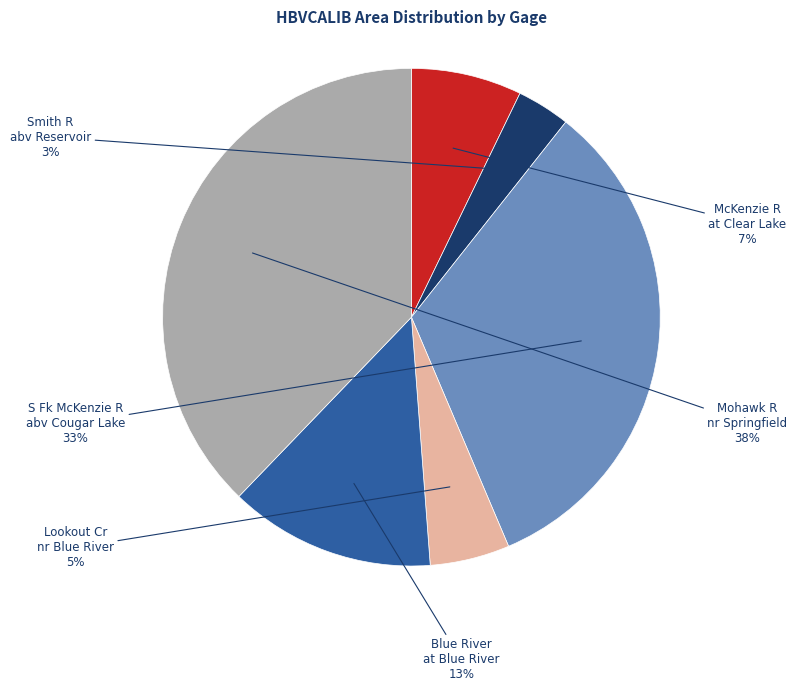

To the nearest percent, what is the average slice percentage?

17%